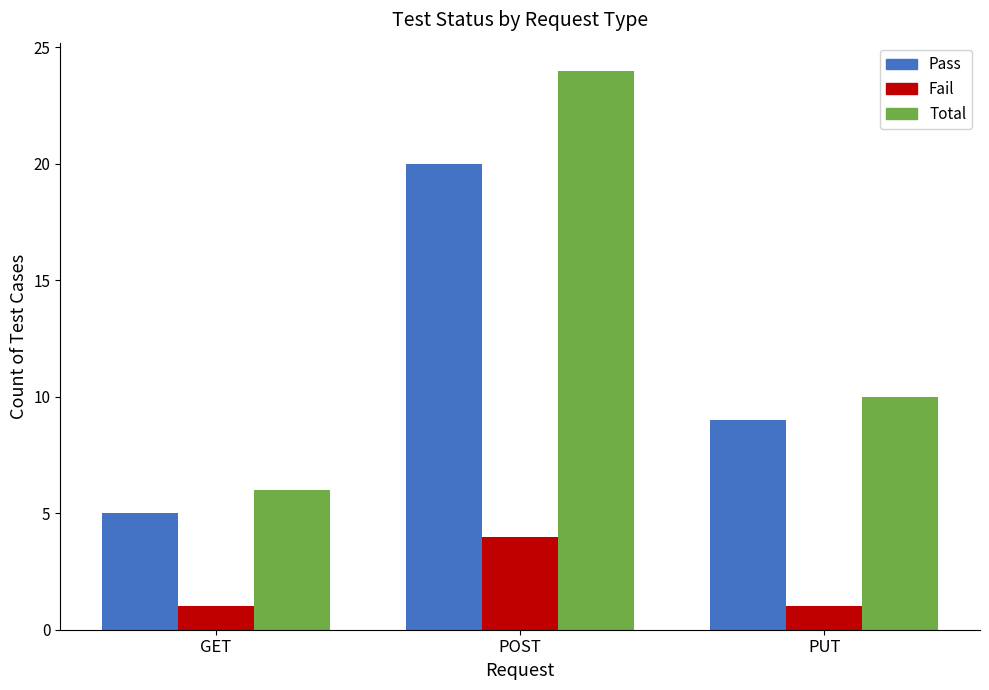

The value of Fail at GET is 1. True or false?

True